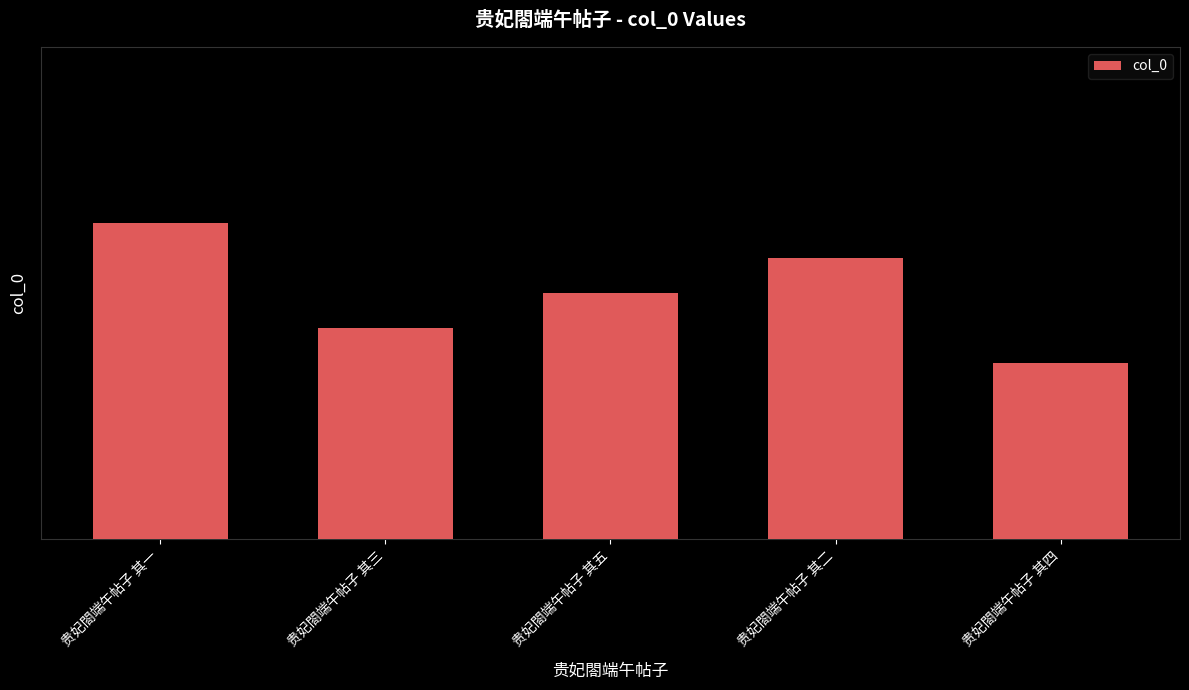

True or false: the data shows 339046 at 贵妃閤端午帖子 其二.

False